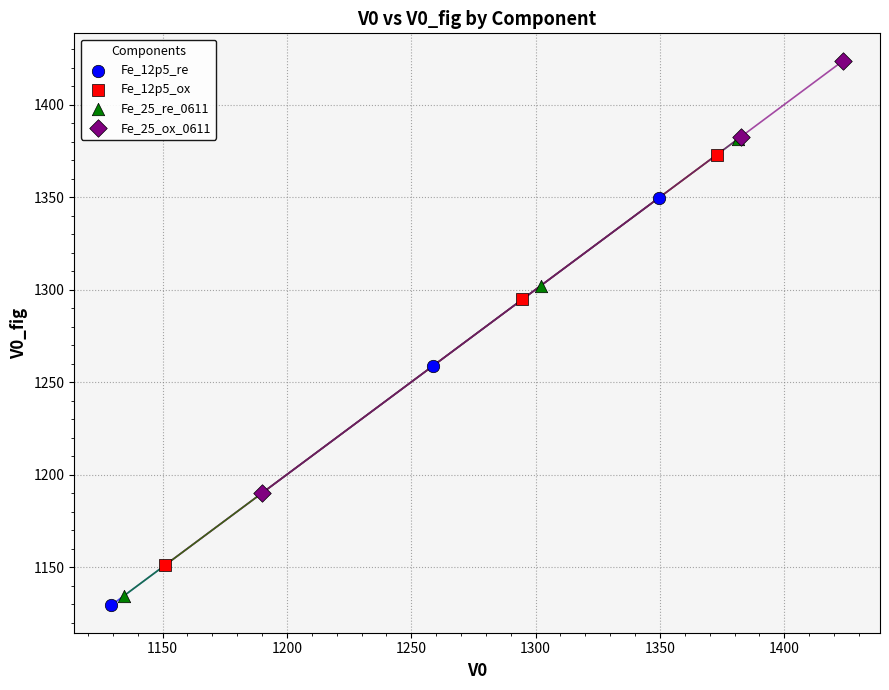

What are all the series names shown in the legend?

Fe_12p5_re, Fe_12p5_ox, Fe_25_re_0611, Fe_25_ox_0611